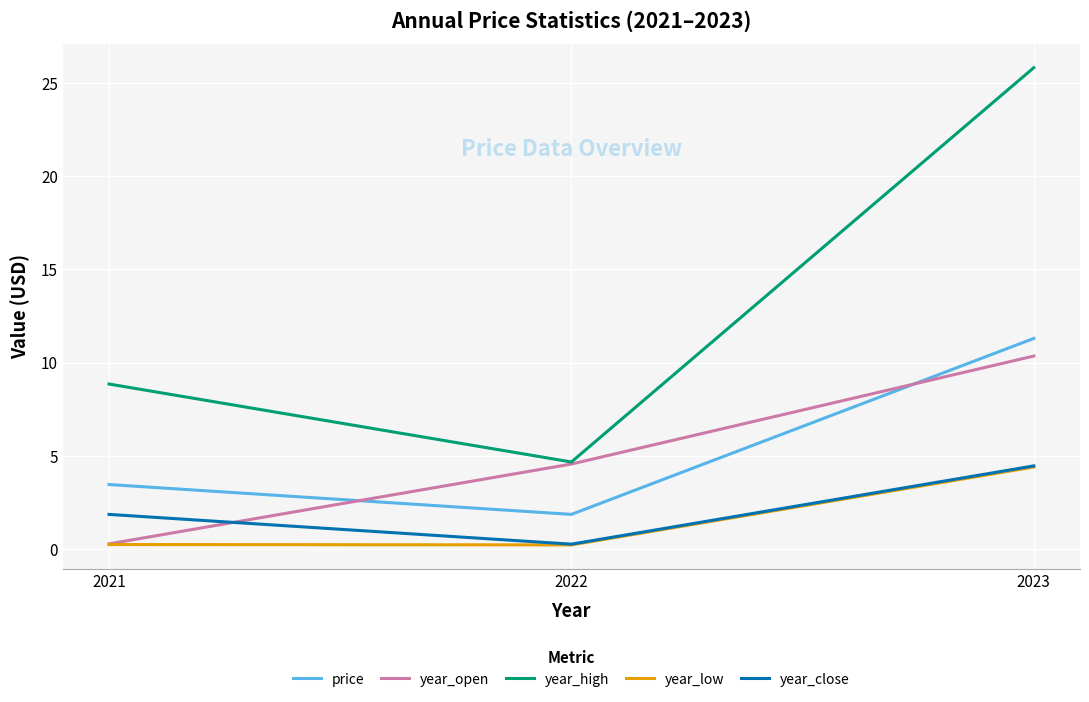

What is the spread (max minus min) of values at 2021?

8.6